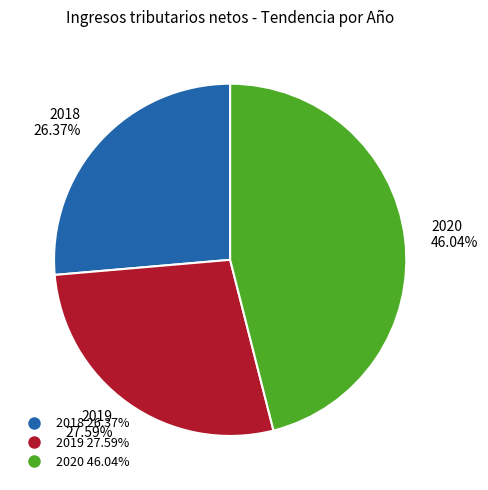

Which category has the smallest portion of the pie?

2018